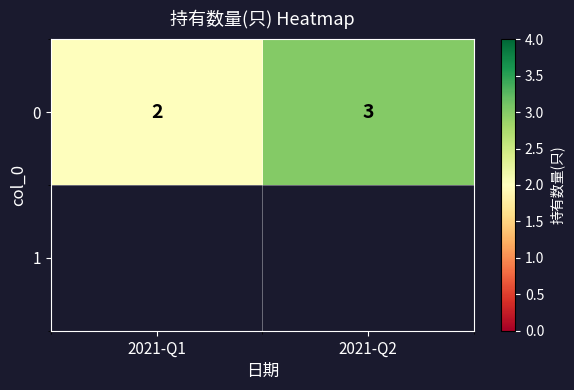

Reading right to left, list all the values displayed in this chart.

3	2